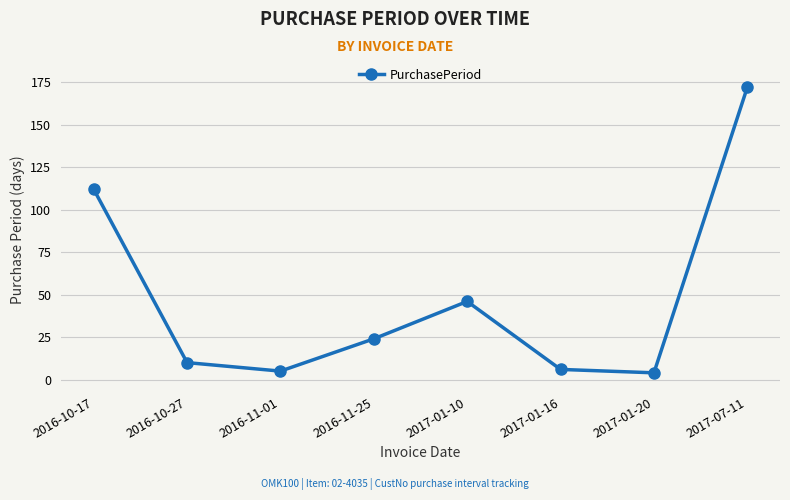

How many interior local valleys (lower than both neighbors) does the data have?

2